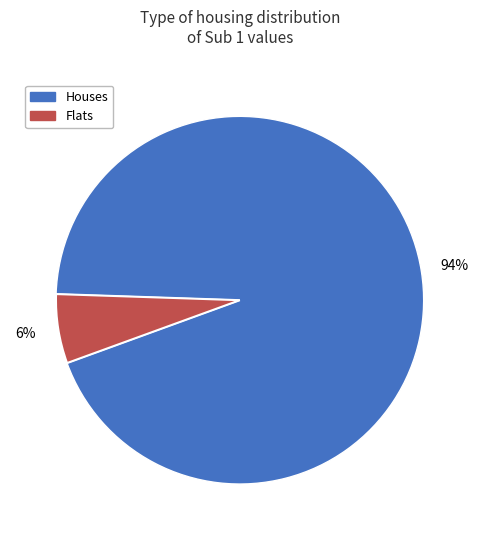

Does any single category account for the majority?

Yes